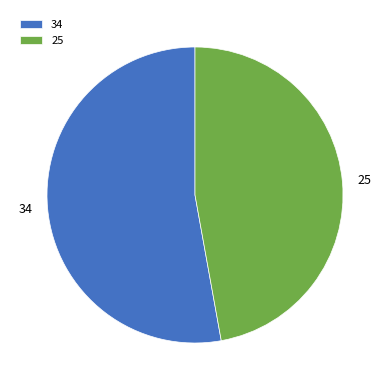

Is it true that 34 is 53% of the pie?

True